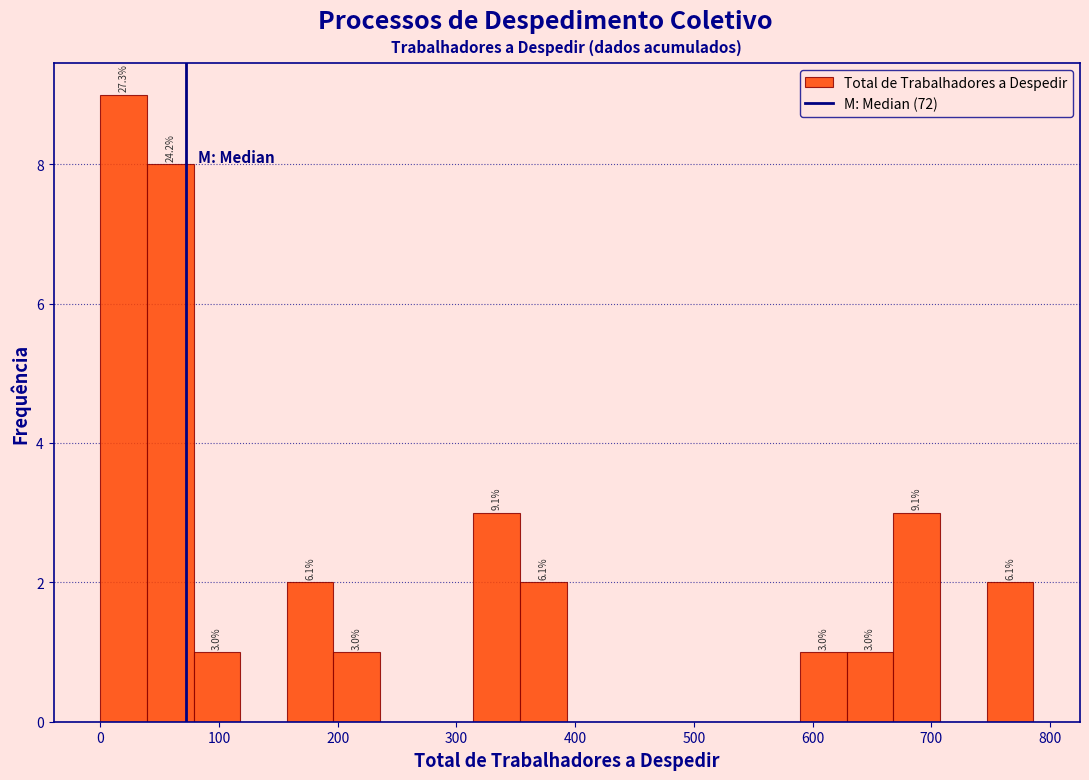

Around what value on the x-axis is the tallest bar? Give the approximate position of its centre, as read against the axis.

20